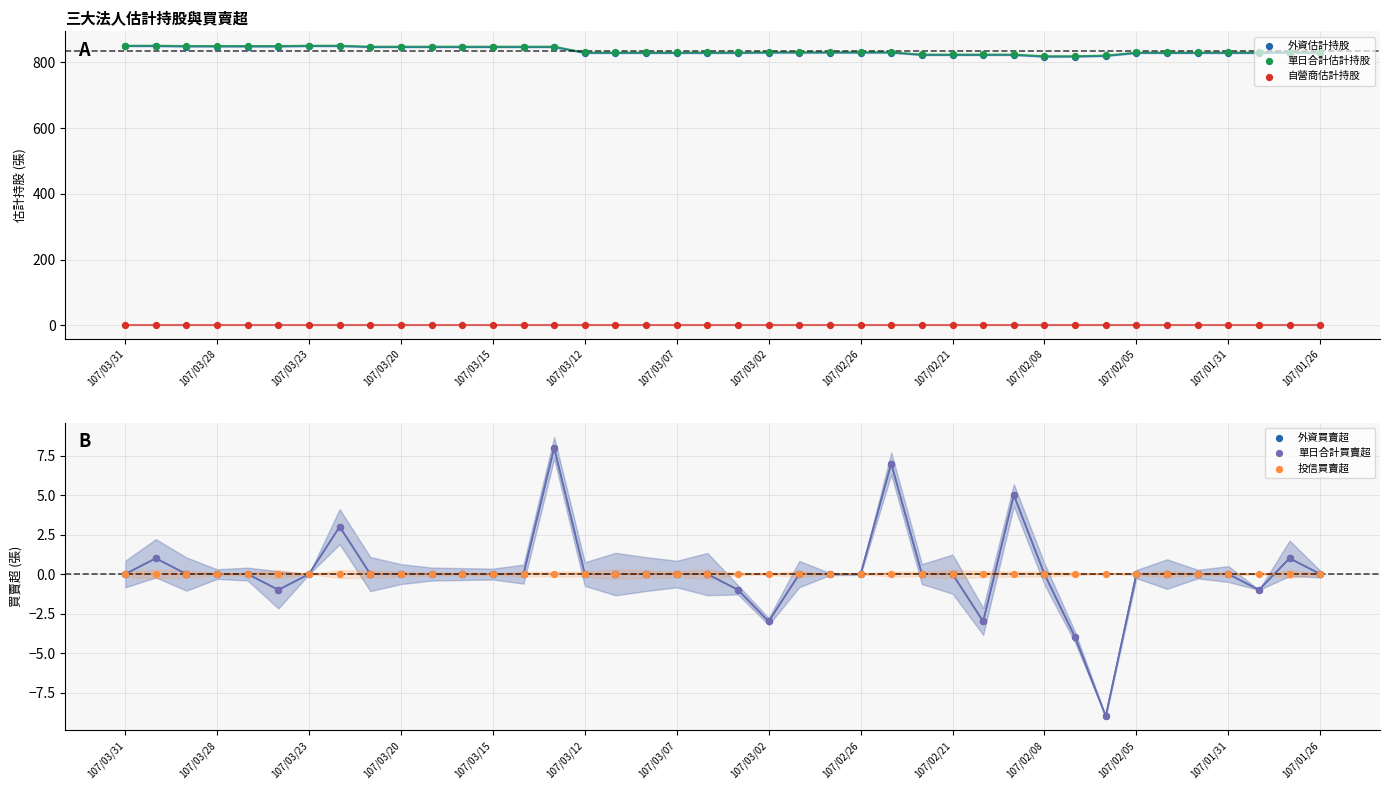

At which category is the sum across all series the highest?

14